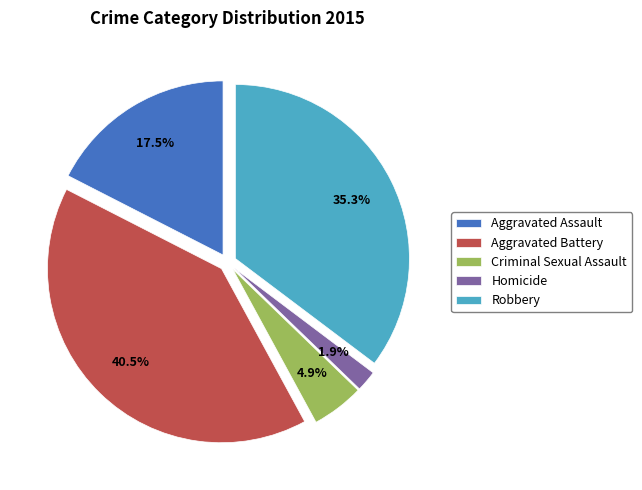

What is the ratio of the value at Aggravated Assault to the value at Criminal Sexual Assault?

3.6